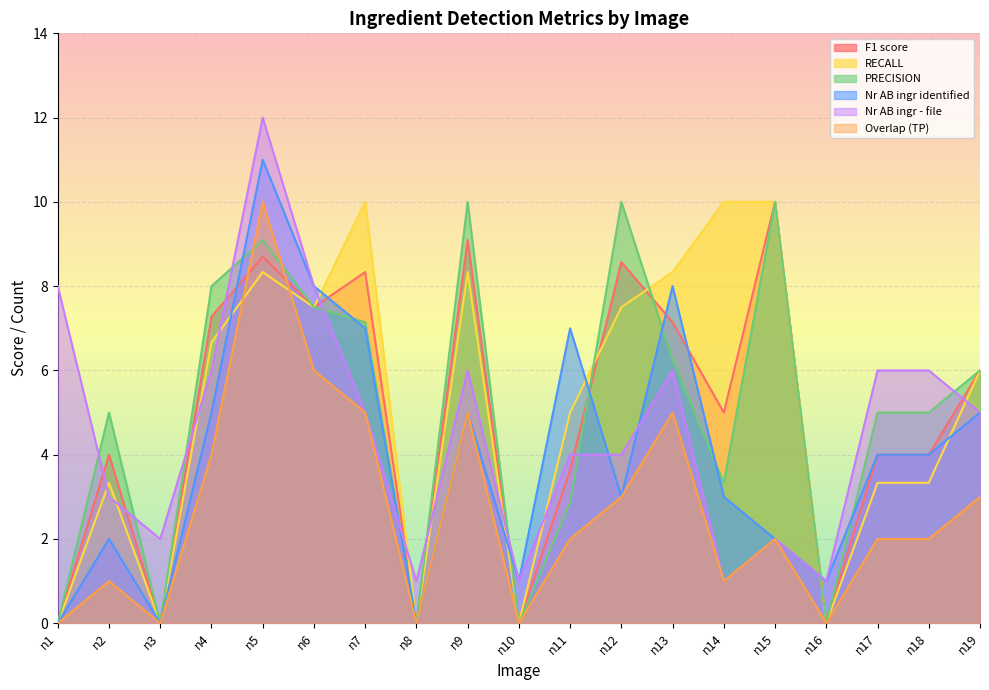

Which series has the largest total across all categories?

RECALL